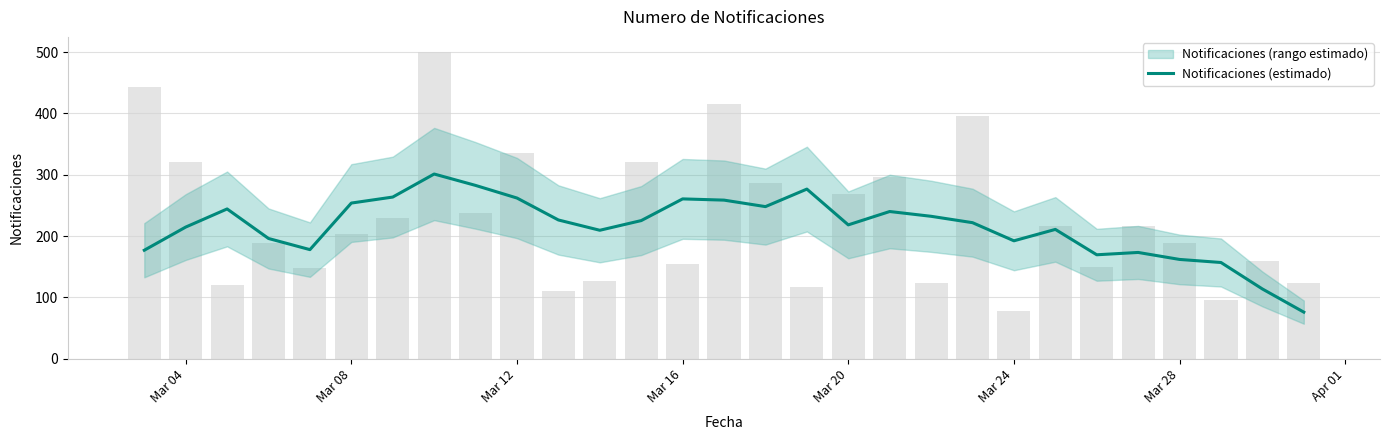

The value of Notificaciones (estimado) at Mar 12 is 125.8. True or false?

False